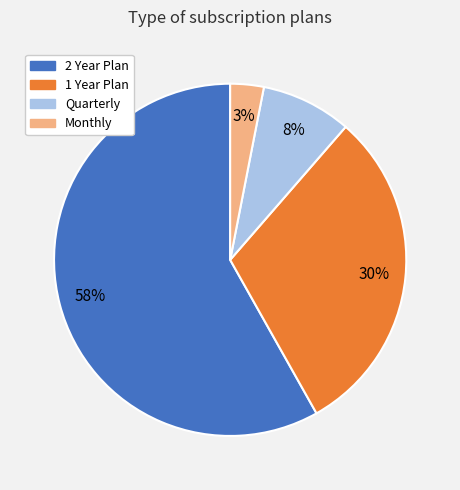

Between Quarterly and 1 Year Plan, which is larger?

1 Year Plan